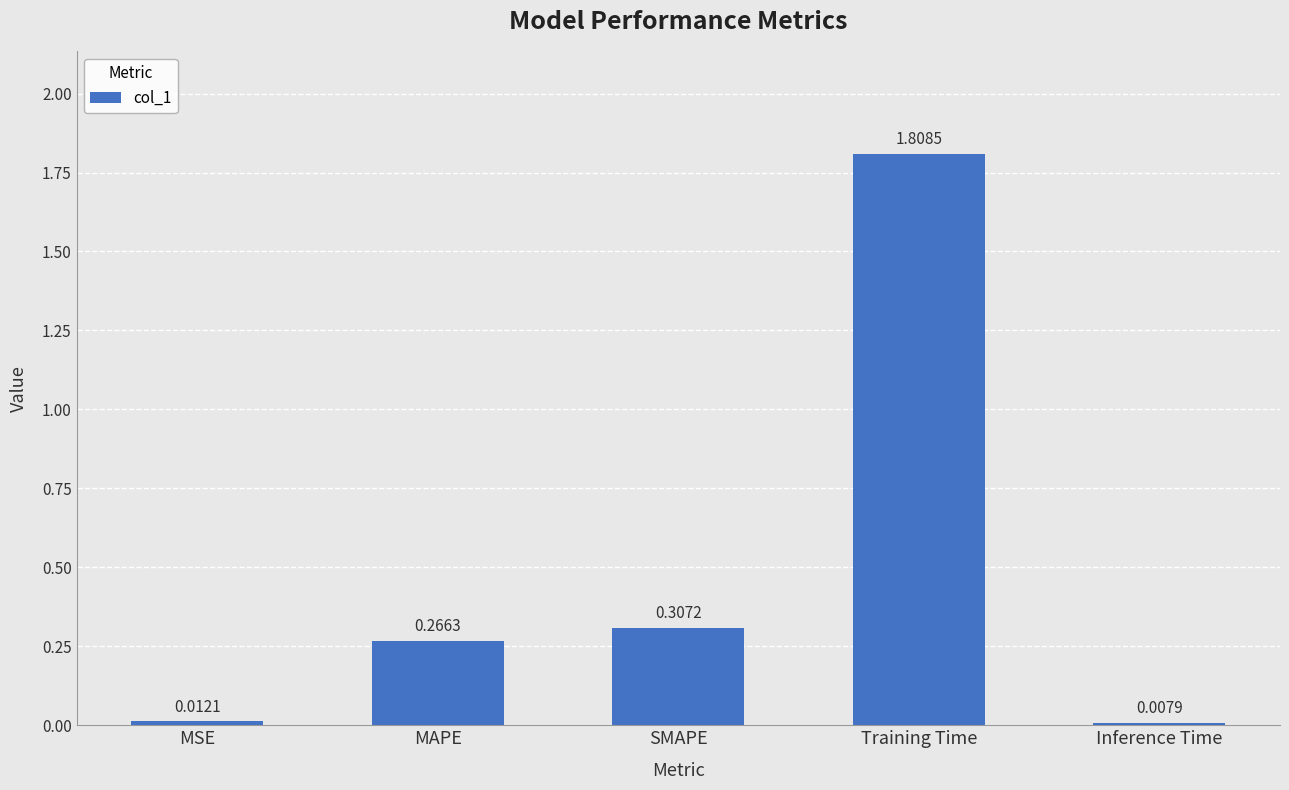

At which category does the chart reach its peak across all series?

Training Time